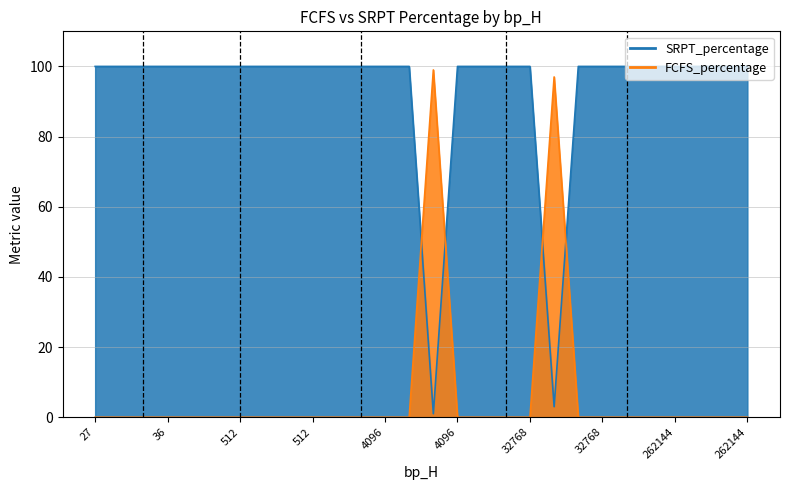

Is the value of SRPT_percentage at 27 greater than the value of FCFS_percentage at 512?

No